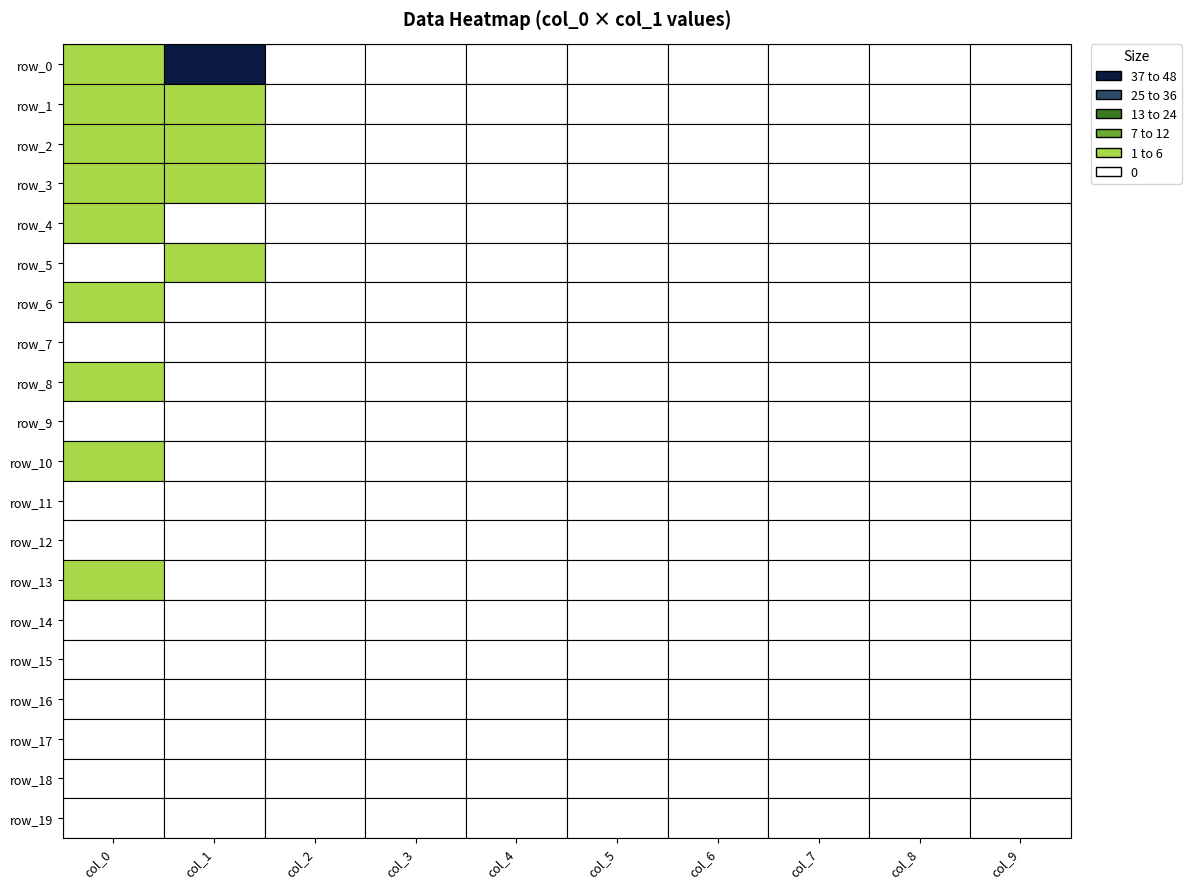

What is the sum of the row_0 values at 2 and 0?

5